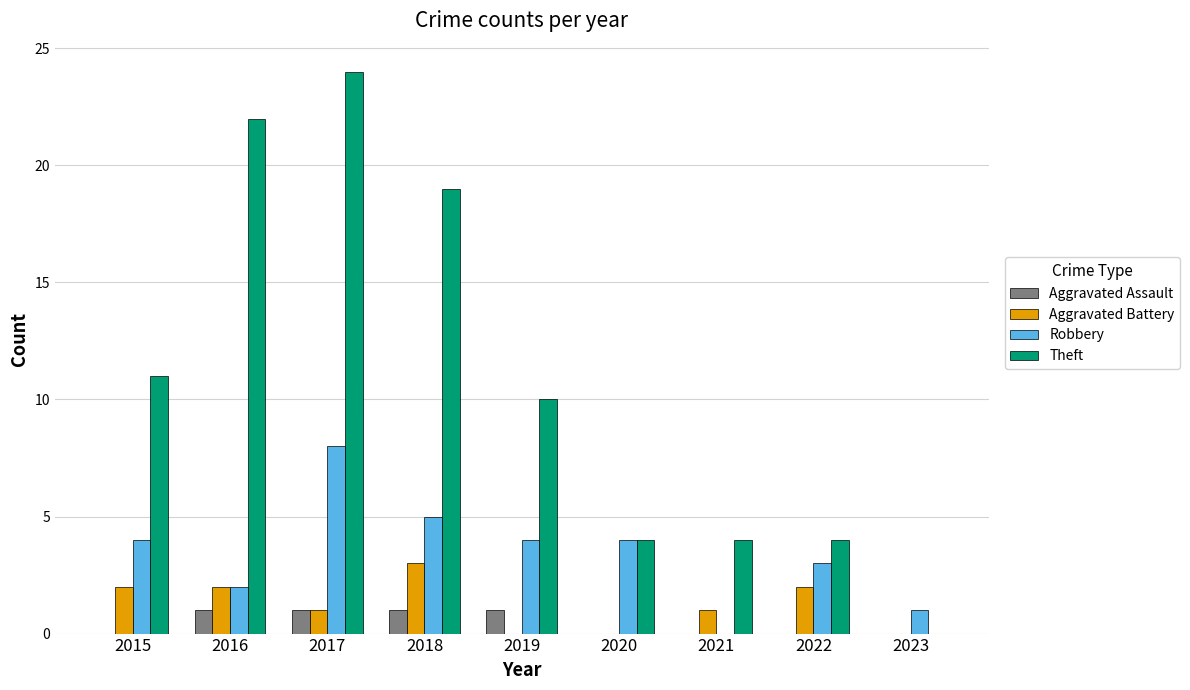

Which series has the largest total across all categories?

Theft